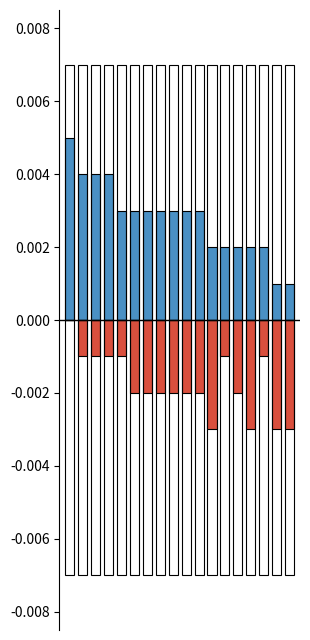

The Correct Answers series shows 0.0 at 13. True or false?

False